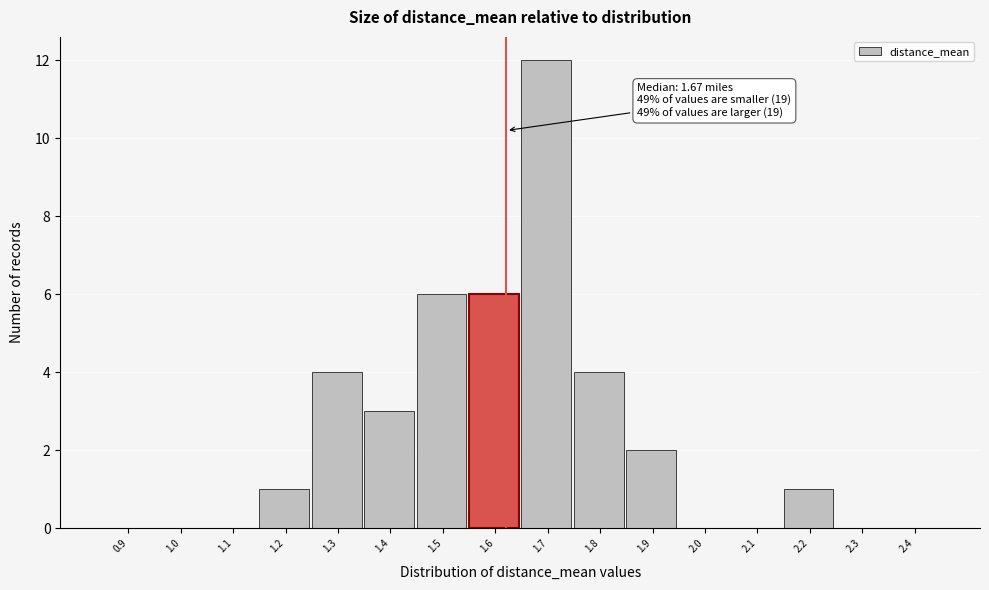

Reading left to right, transcribe all the data shown in this chart.

0.9=0	1.0=0	1.1=0	1.2=1	1.3=4	1.4=3	1.5=6	1.6=6	1.7=12	1.8=4	1.9=2	2.0=0	2.1=0	2.2=1	2.3=0	2.4=0